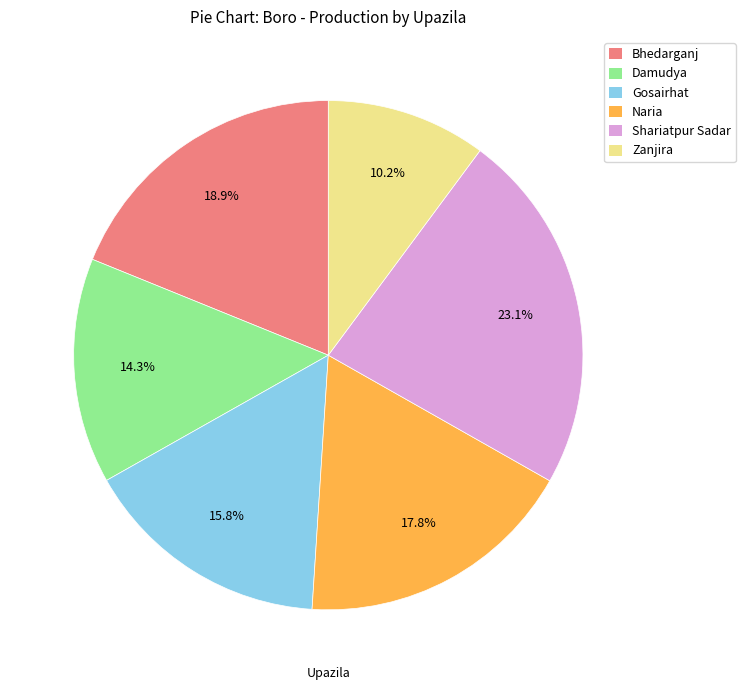

True or false: Gosairhat accounts for 11% of the total.

False